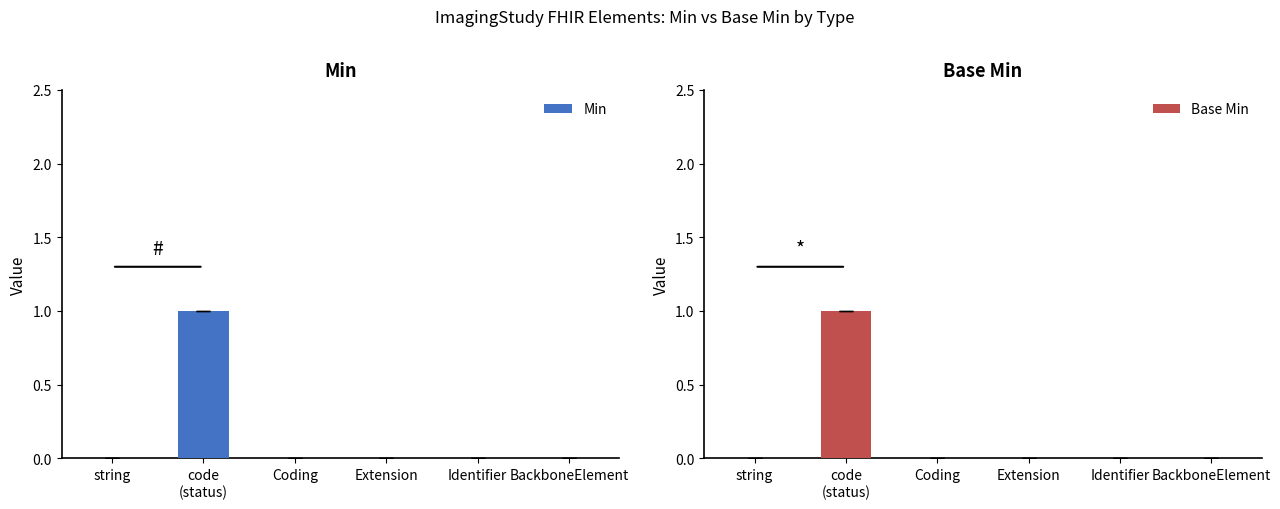

Where is Base Min nearest to the value 0?

string